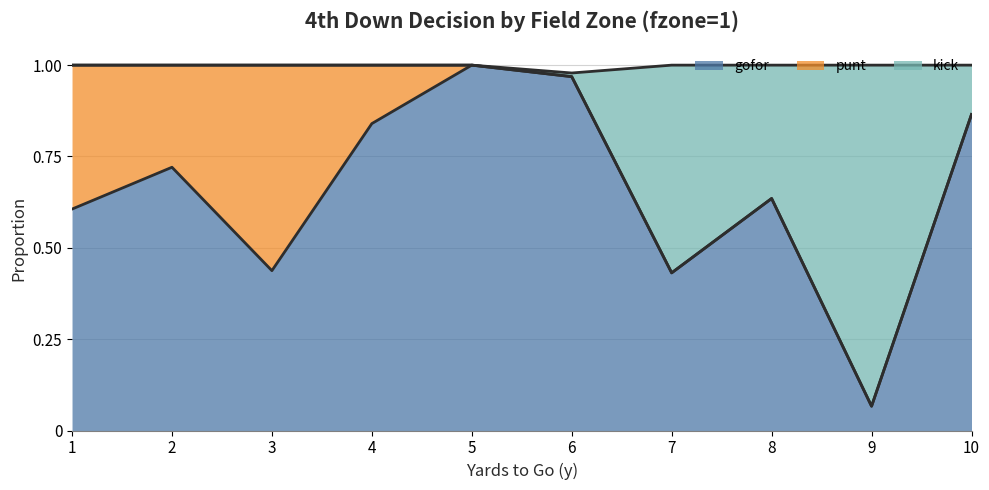

What is the value of the kick point at the 5th from the left?

1.0